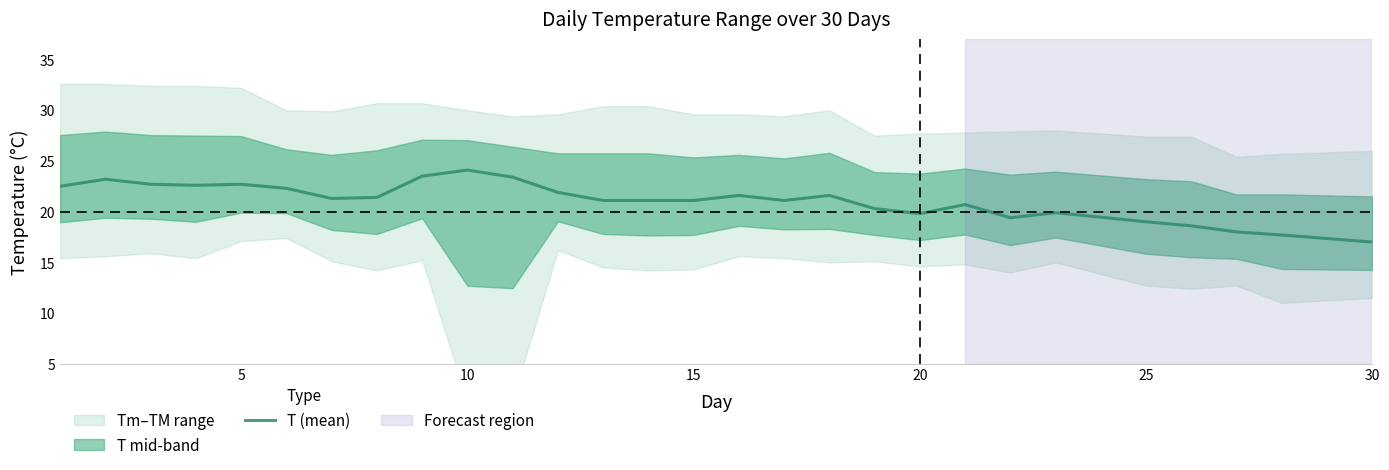

What is the difference between the maximum and minimum values?

7.1